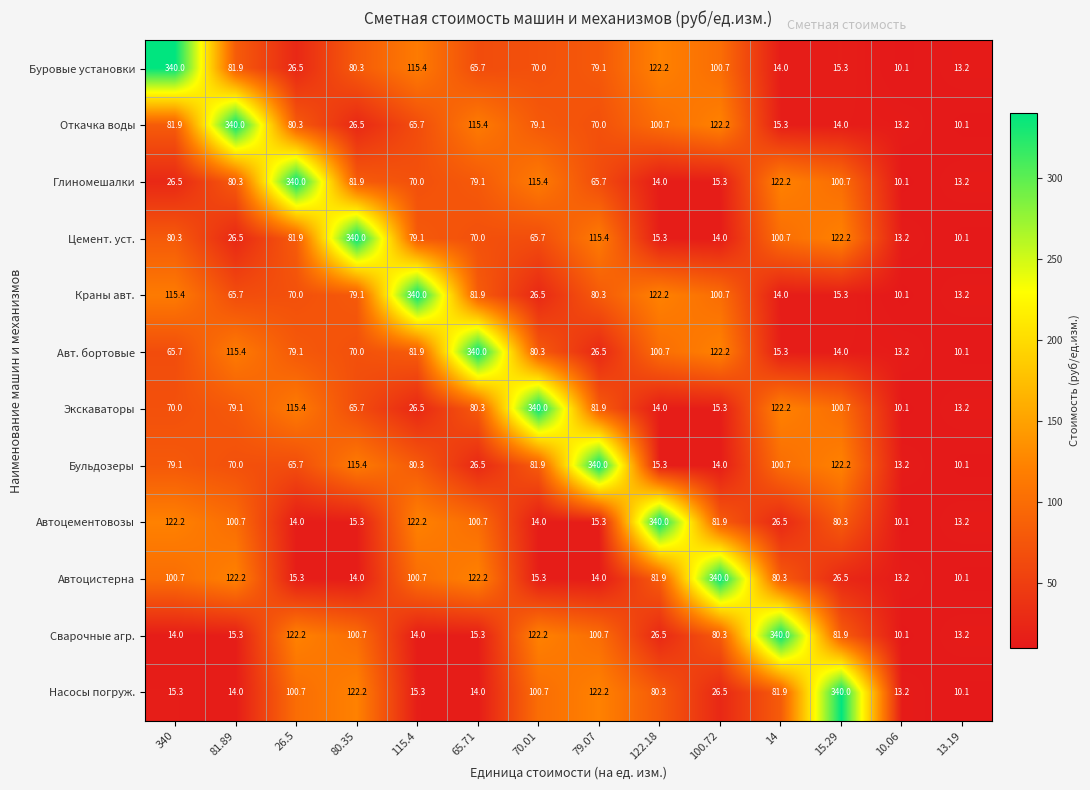

At which label does Буровые установки reach its minimum?

10.06